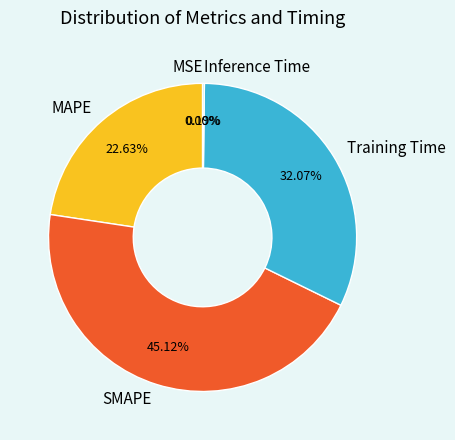

Is the sum of MAPE and Training Time greater than half?

Yes